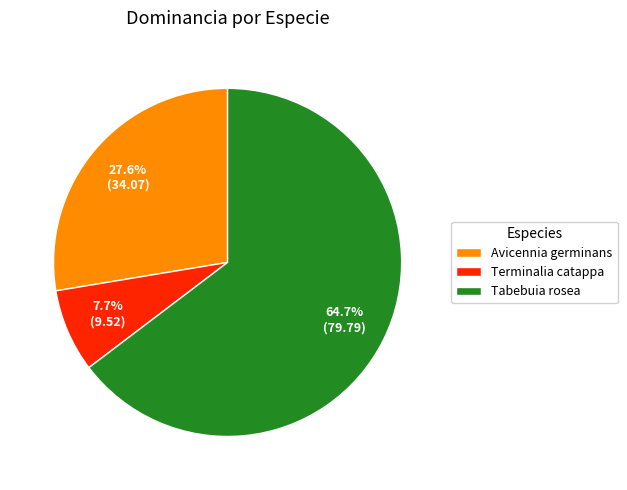

Does Avicennia germinans account for over 50% of the chart?

No